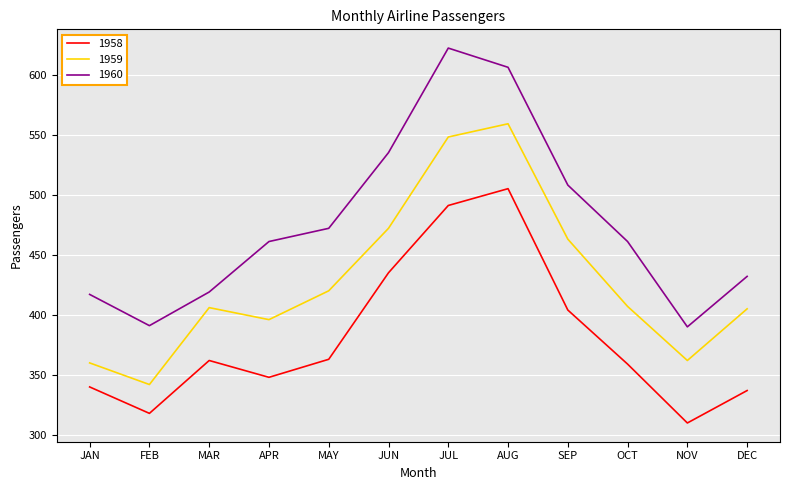

At which category is the sum across all series the highest?

AUG